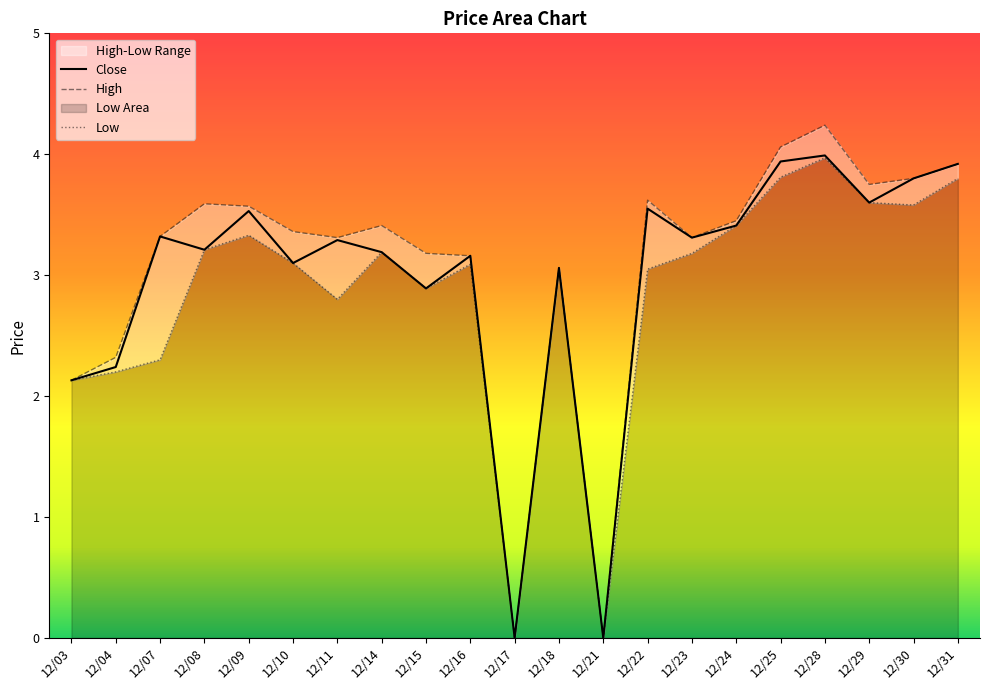

At which label does High first exceed 3?

12/07